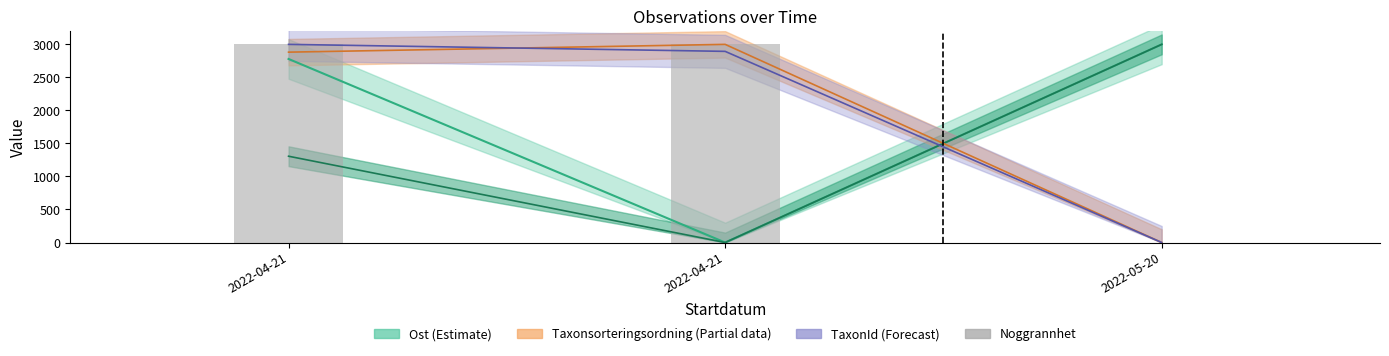

Reading right to left, what are all the values shown in this chart?

2022-05-20=0	2022-04-21=3000	2022-04-21=3000